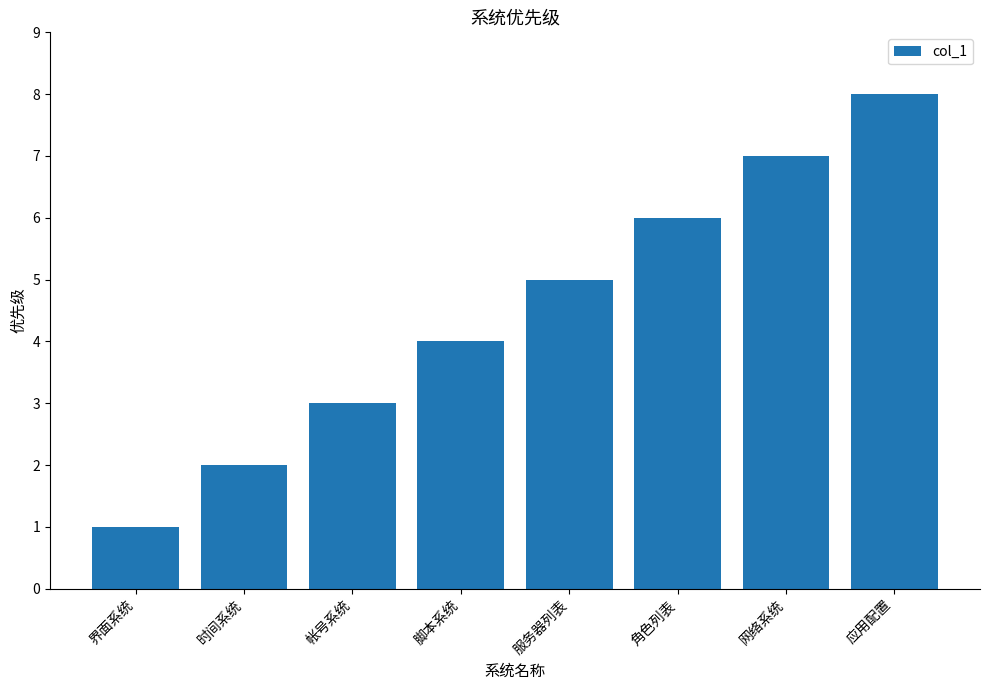

What position from the left is 界面系统?

1